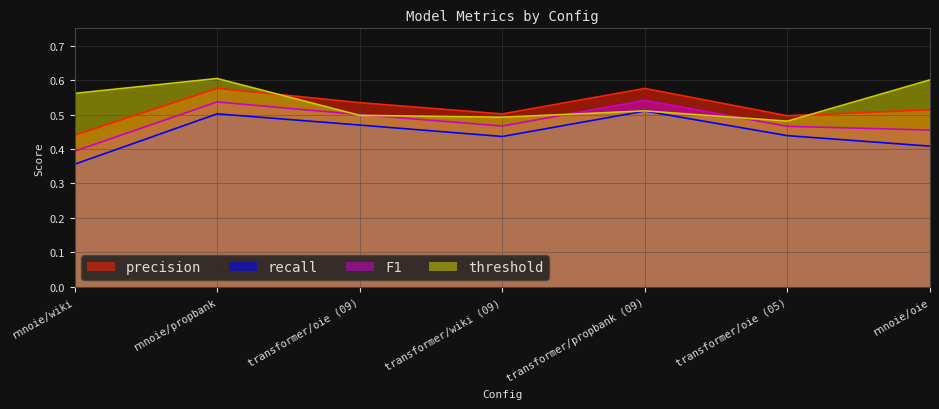

Is the value of threshold at rnnoie/propbank greater than the value of F1 at rnnoie/wiki?

Yes